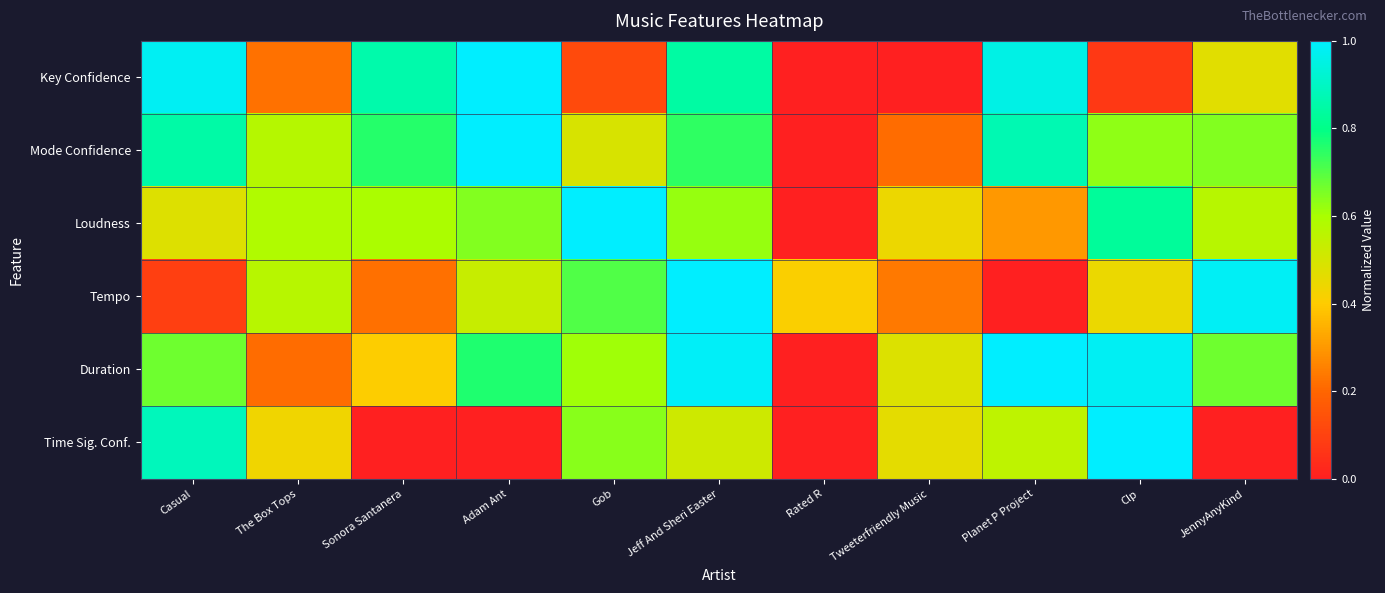

Which series has the largest total across all categories?

Duration